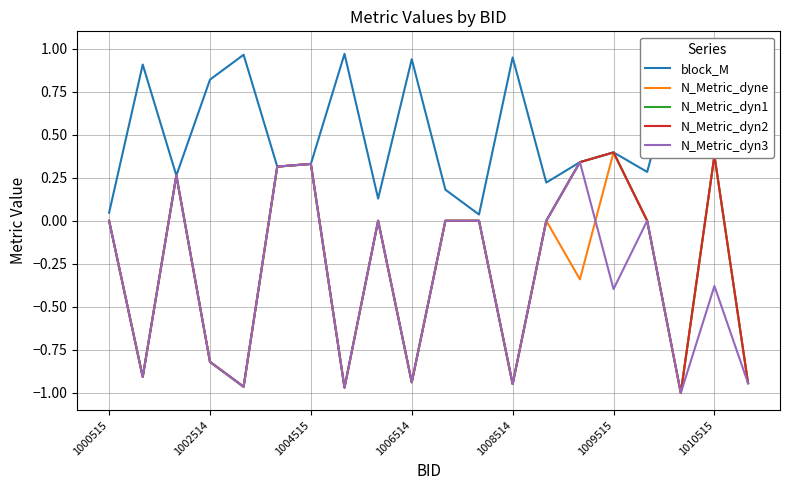

What is the sum of the block_M values at 16 and 11?

0.3